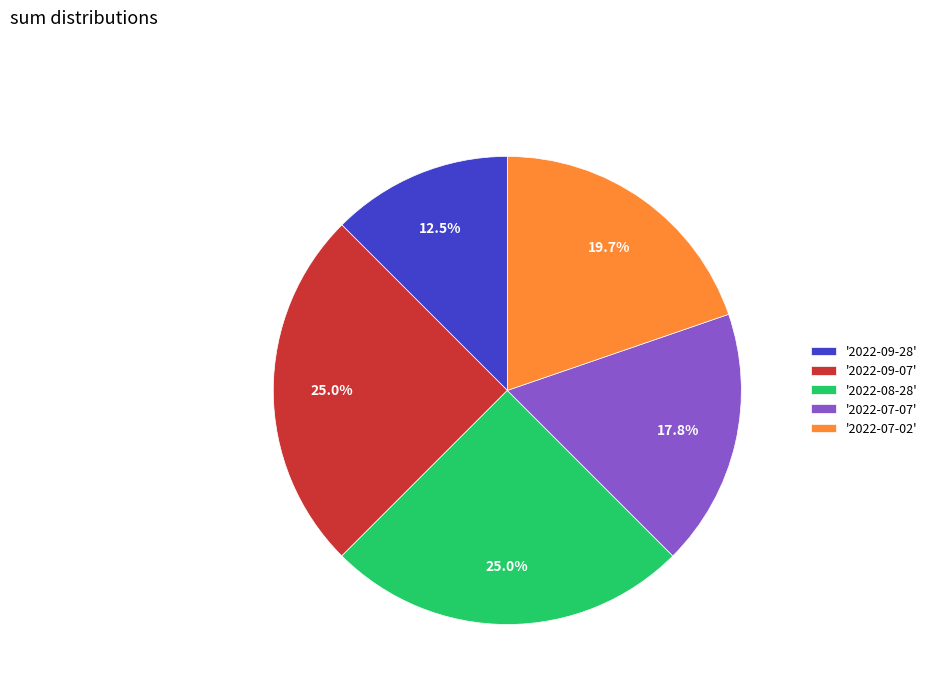

What percentage is NOT represented by '2022-08-28'?

75.0%